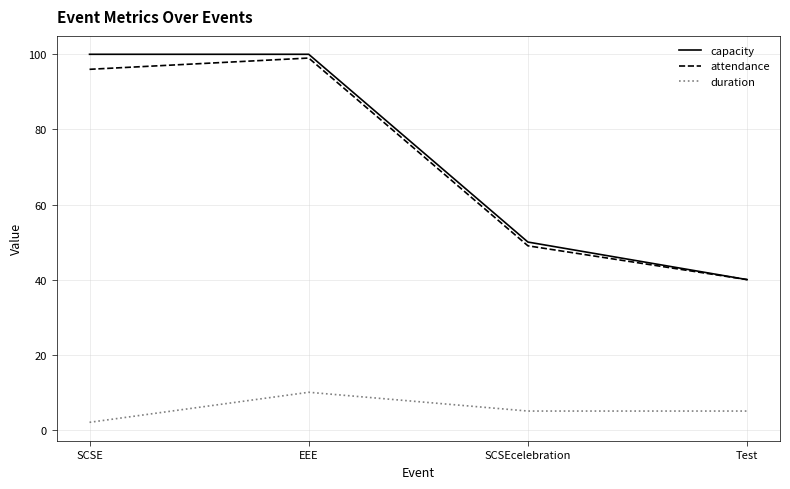

List the labels in order of attendance value, smallest first.

Test, SCSEcelebration, SCSE, EEE